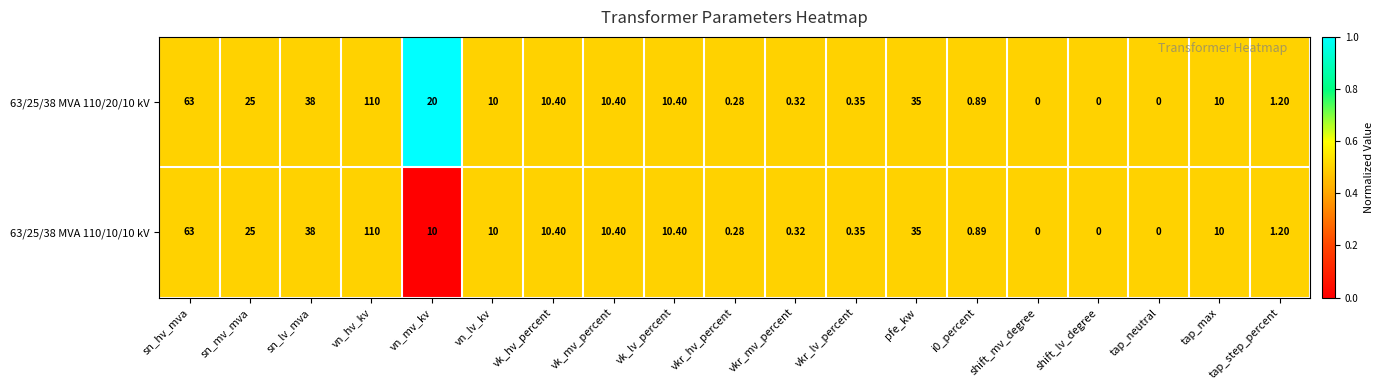

Is the value of 63/25/38 MVA 110/20/10 kV at sn_mv_mva greater than the value of 63/25/38 MVA 110/10/10 kV at sn_lv_mva?

No